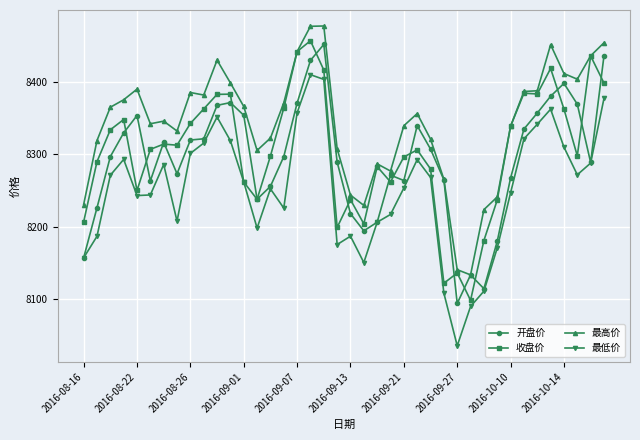

What are all the series names shown in the legend?

开盘价, 收盘价, 最高价, 最低价